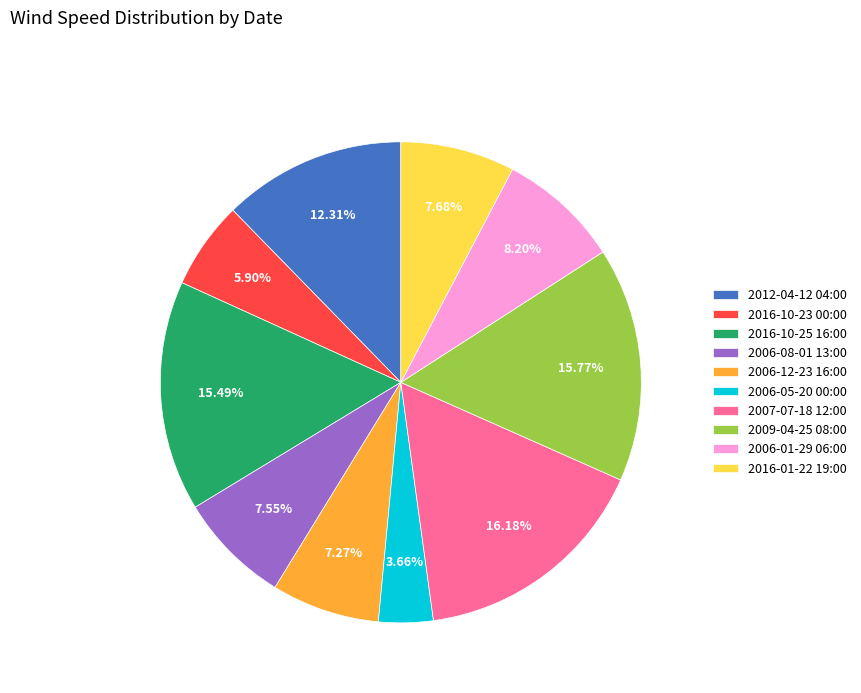

True or false: 2016-10-25 16:00 accounts for 15% of the total.

True